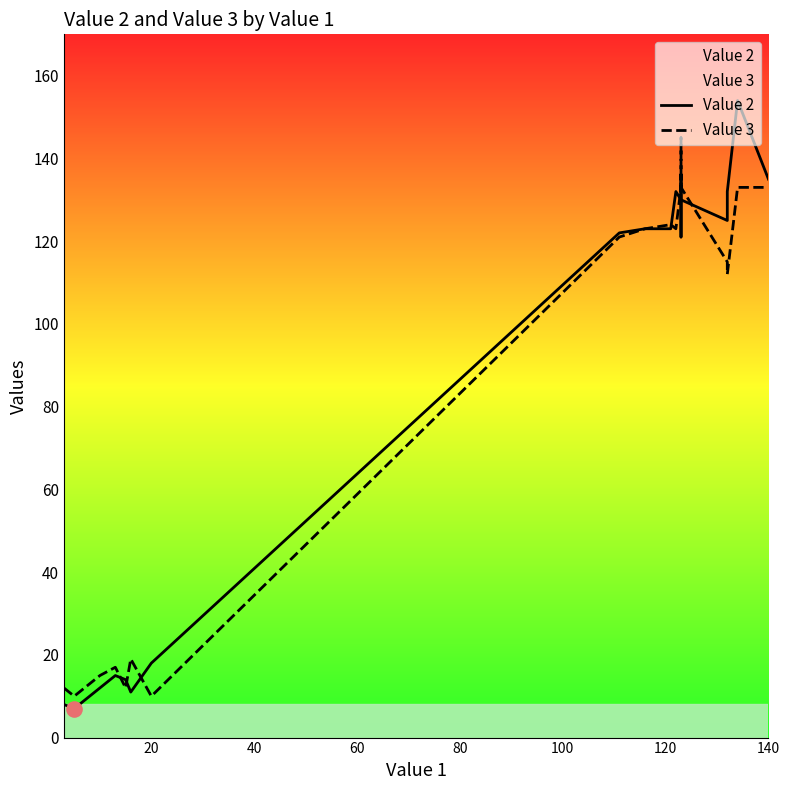

Which series has the largest total across all categories?

Value 2